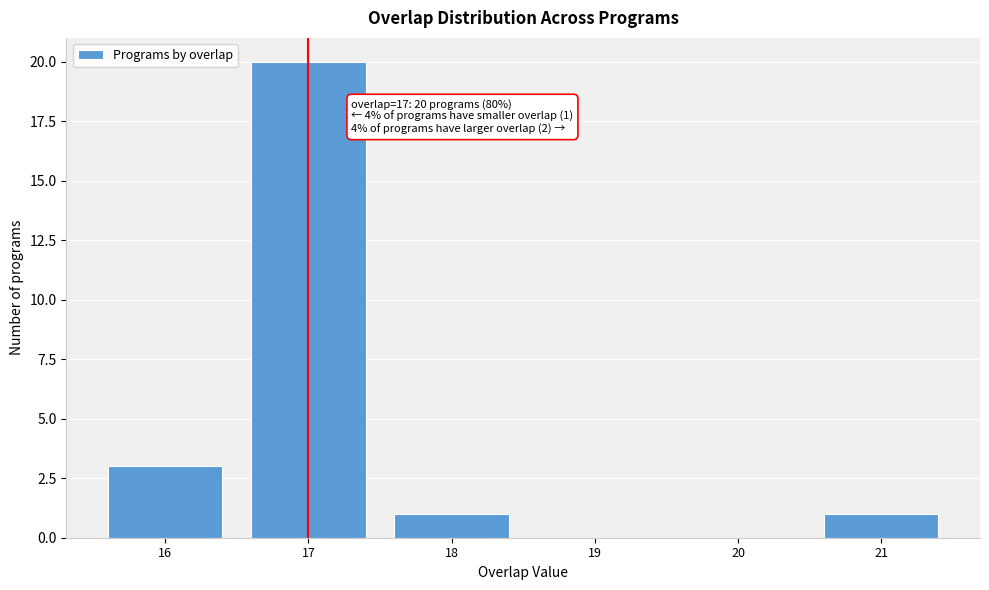

Which range on the x-axis has the tallest bar?

16.5 to 17.5